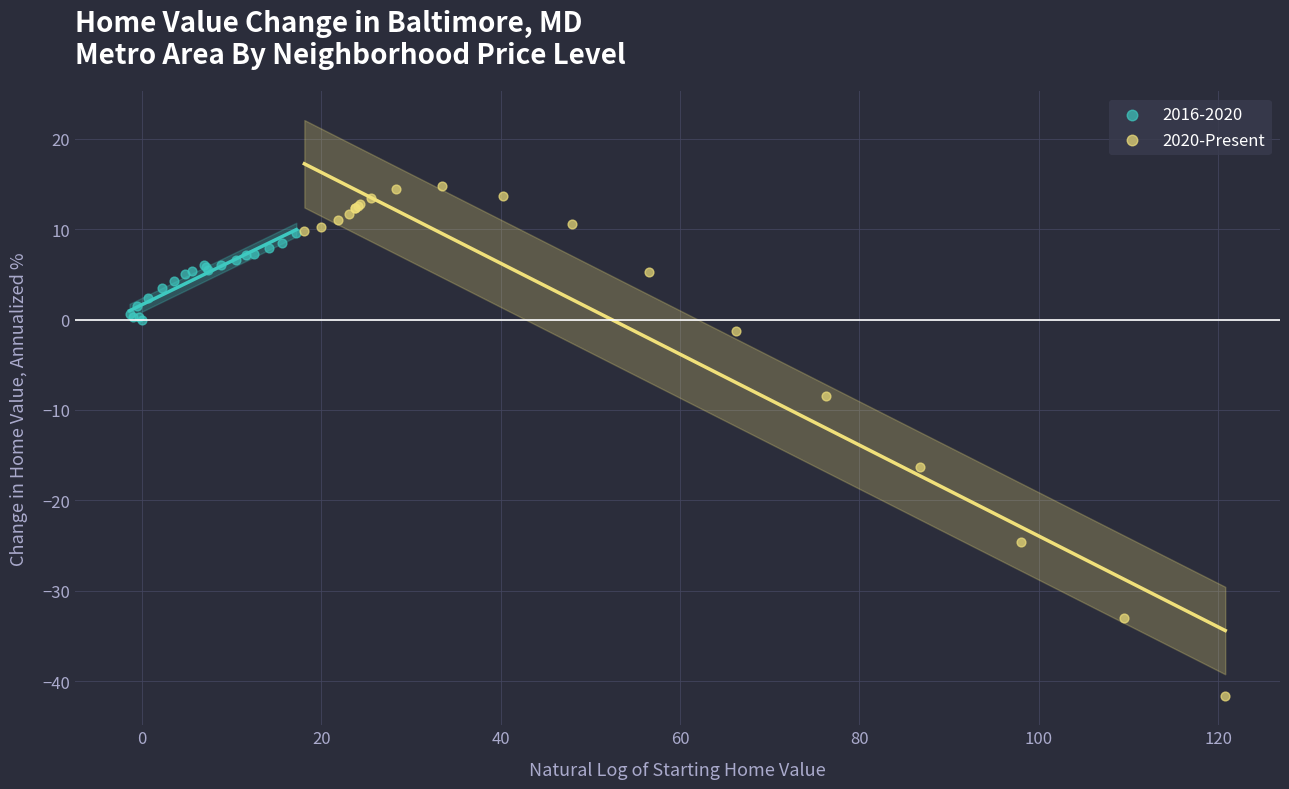

Which series reaches the maximum Y coordinate?

2020-Present